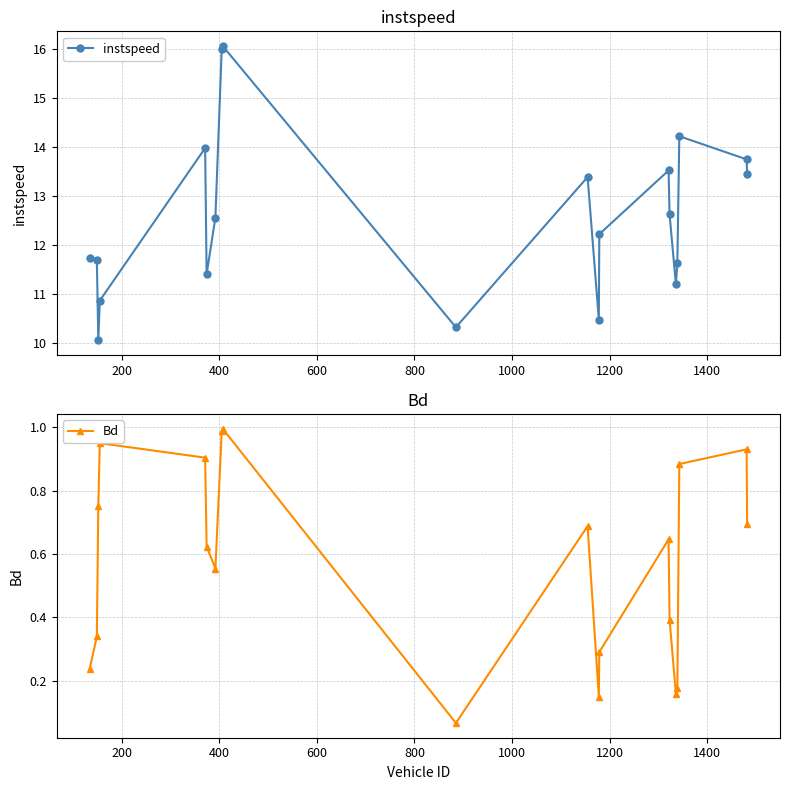

How many data points does each series have?

20